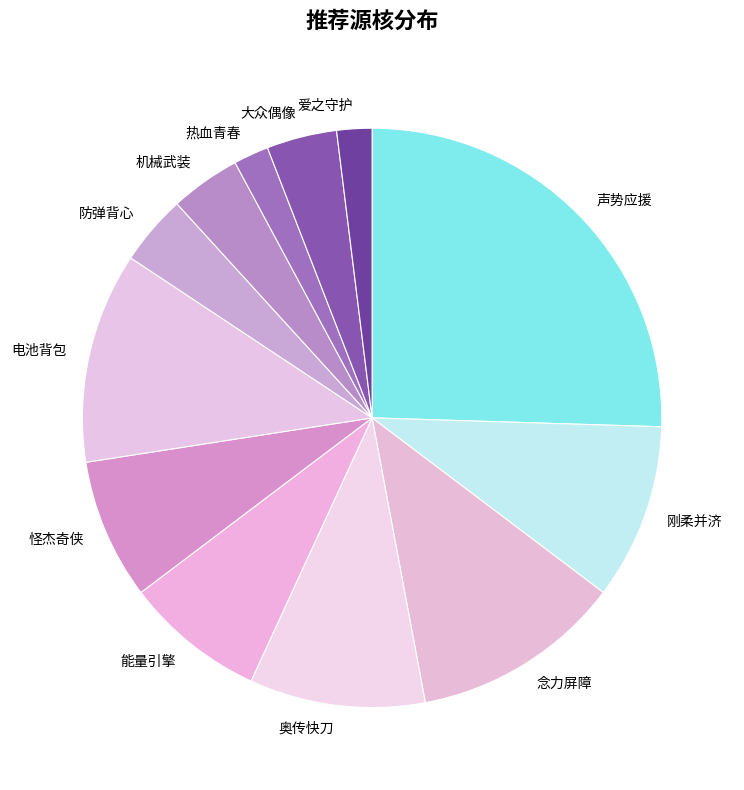

Between 大众偶像 and 爱之守护, which is larger?

大众偶像